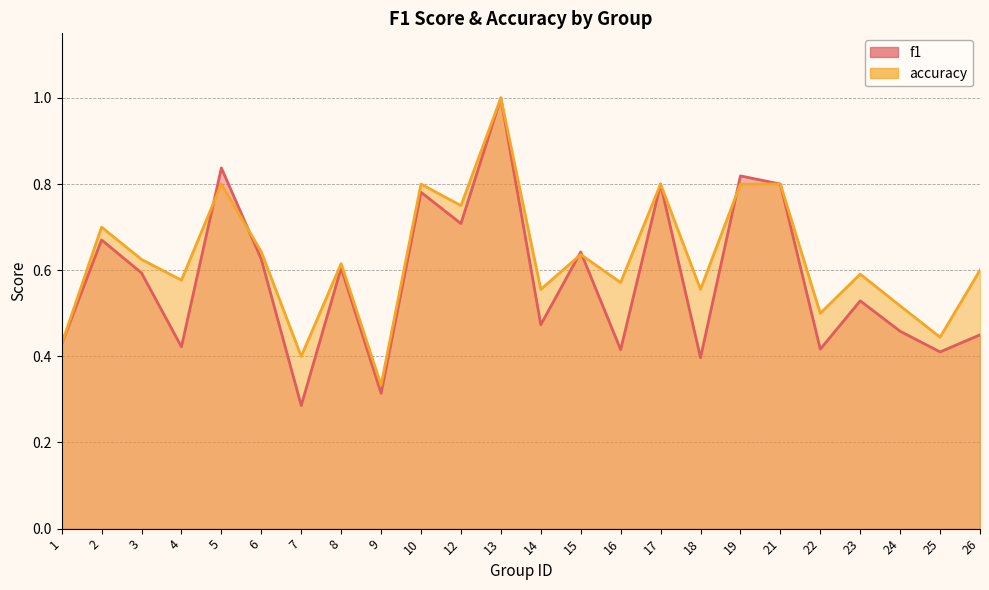

What are all the series names shown in the legend?

f1, accuracy